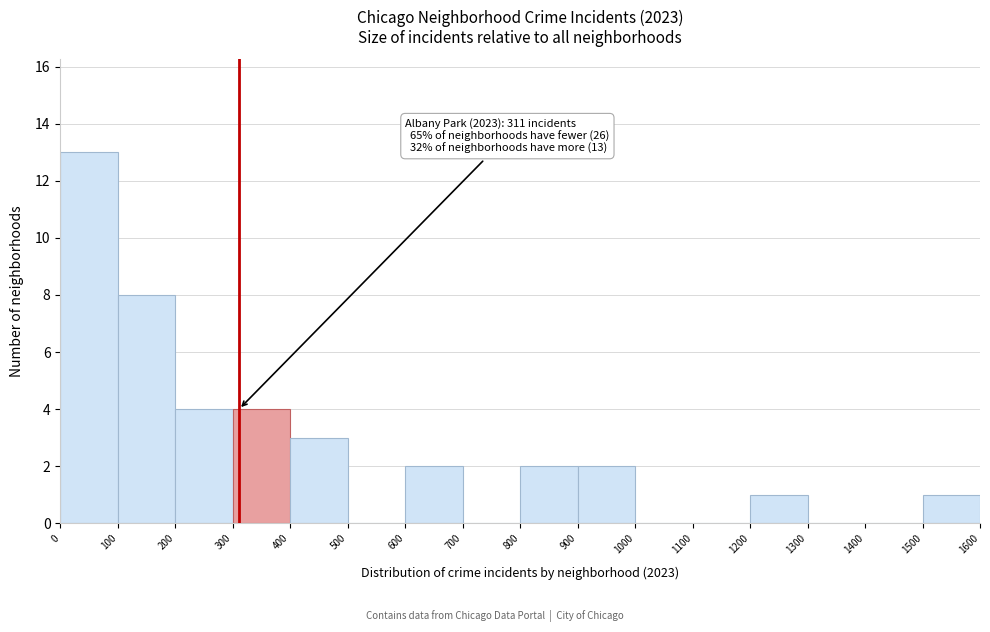

Which range on the x-axis has the tallest bar?

0 to 100